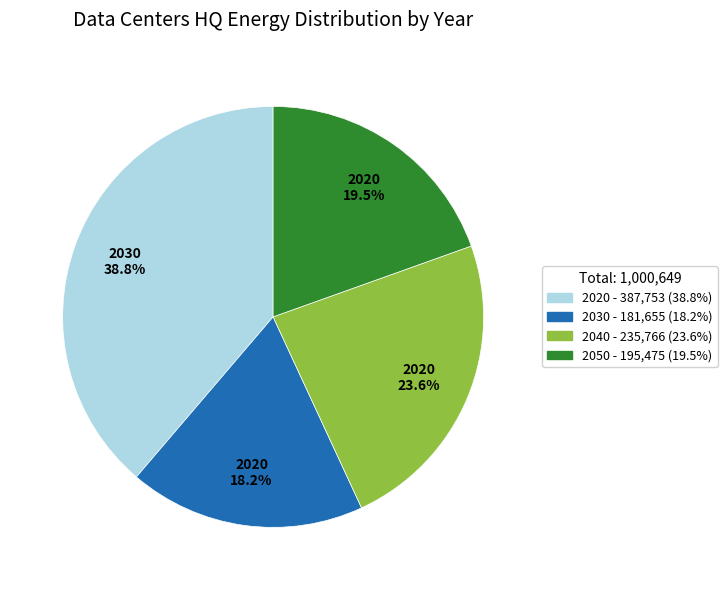

What is the ratio of the value at 2050 to the value at 2020?

0.5